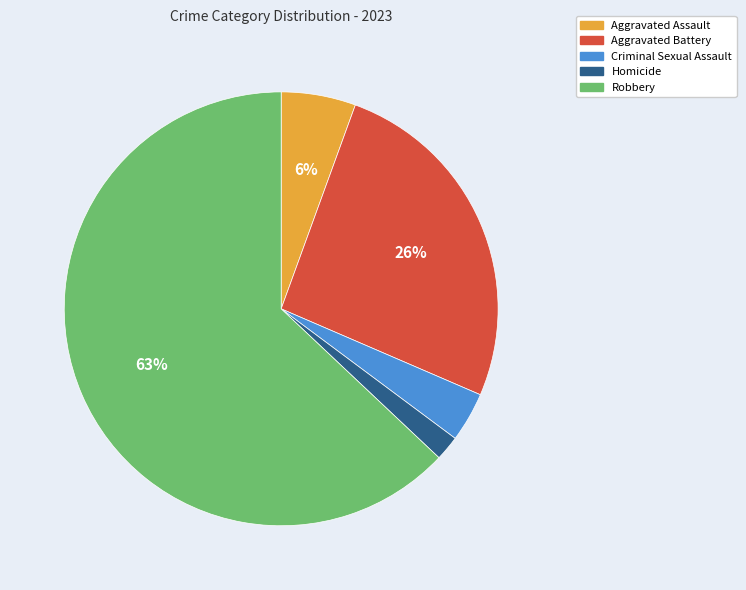

Combined, do Homicide and Robbery account for over 50%?

Yes